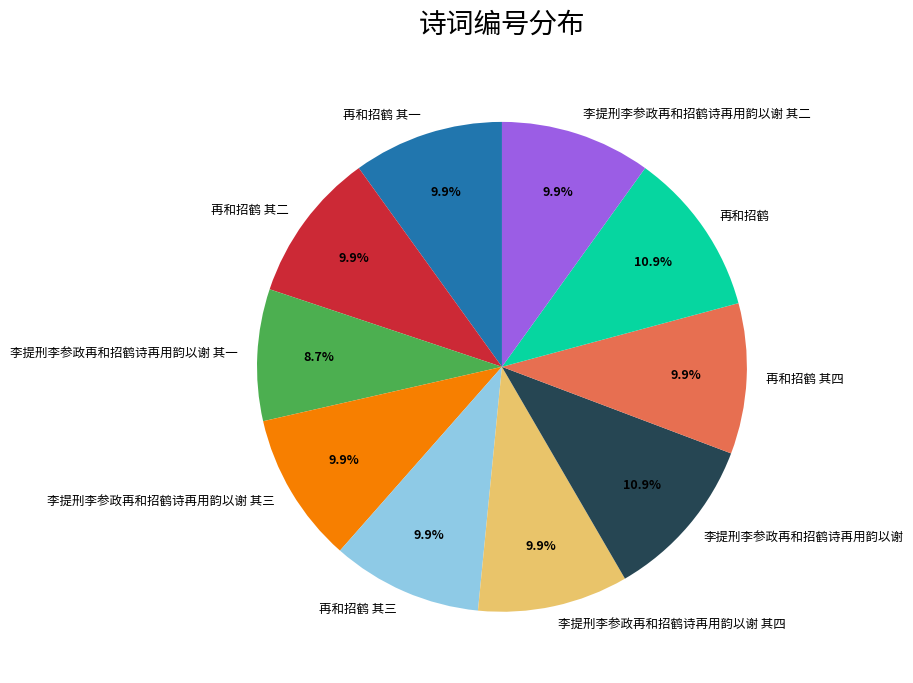

To the nearest percent, what is the combined percentage of 再和招鹤 其四 and 李提刑李参政再和招鹤诗再用韵以谢 其四?

20%